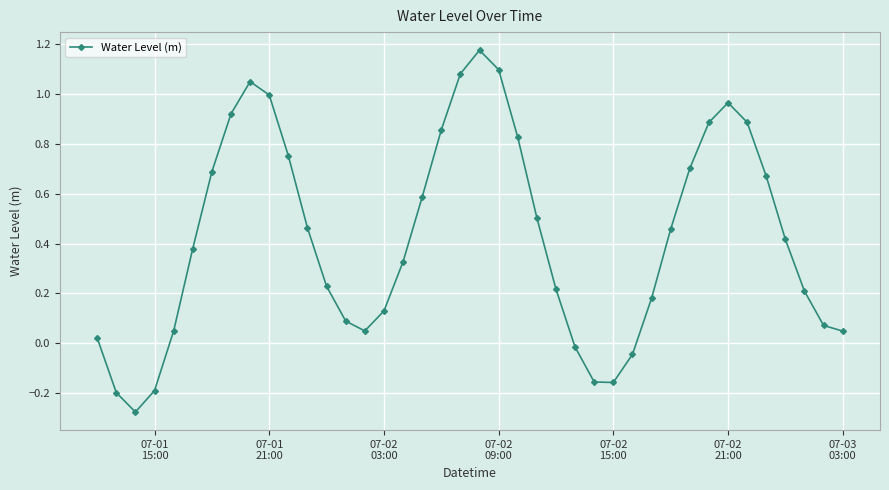

True or false: there are more than 0 points higher than both neighbors.

True